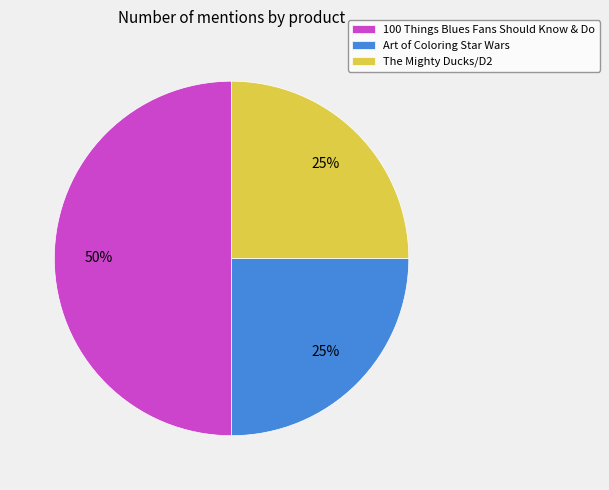

To the nearest percent, what percentage of the pie is Art of Coloring Star Wars?

25%